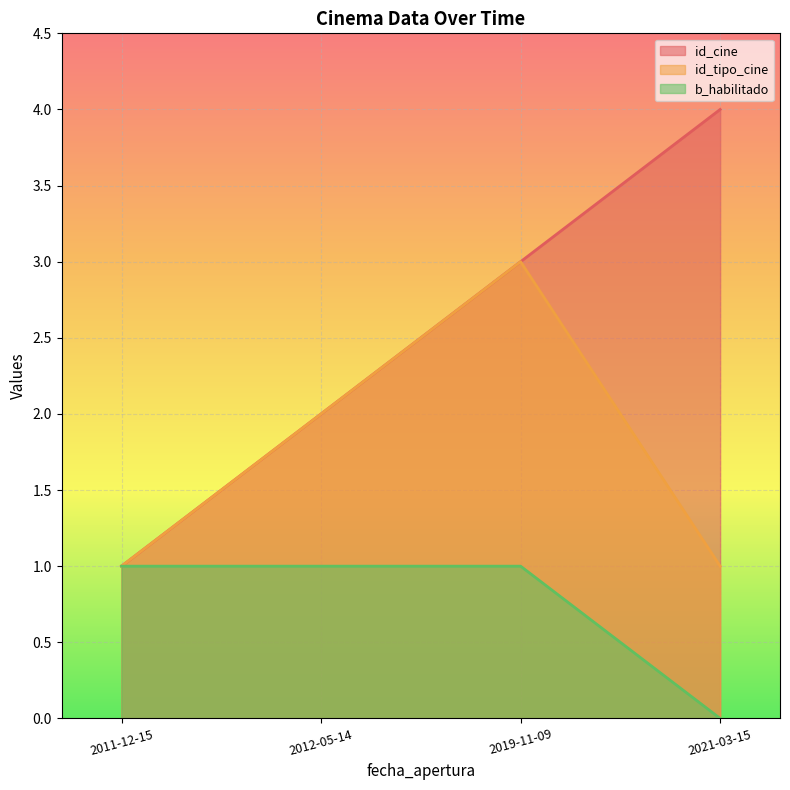

Rank the categories by b_habilitado value from lowest to highest.

2021-03-15, 2011-12-15, 2012-05-14, 2019-11-09